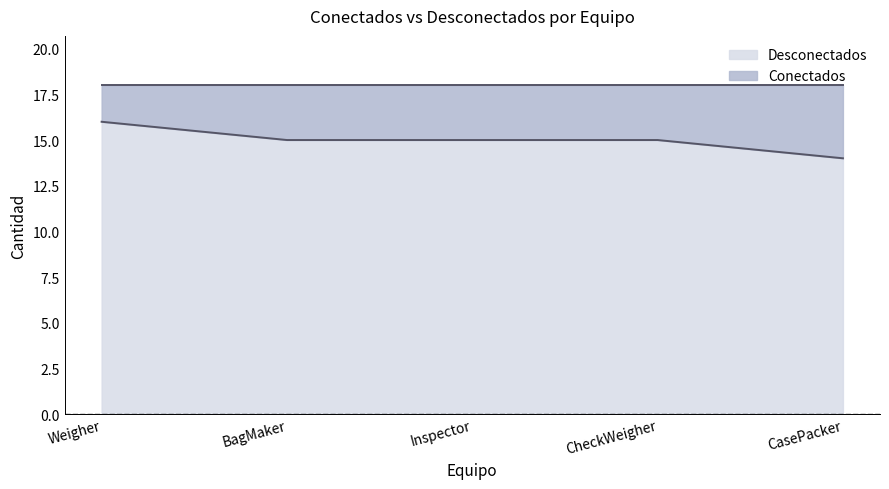

Where does the data first go above 15?

Weigher